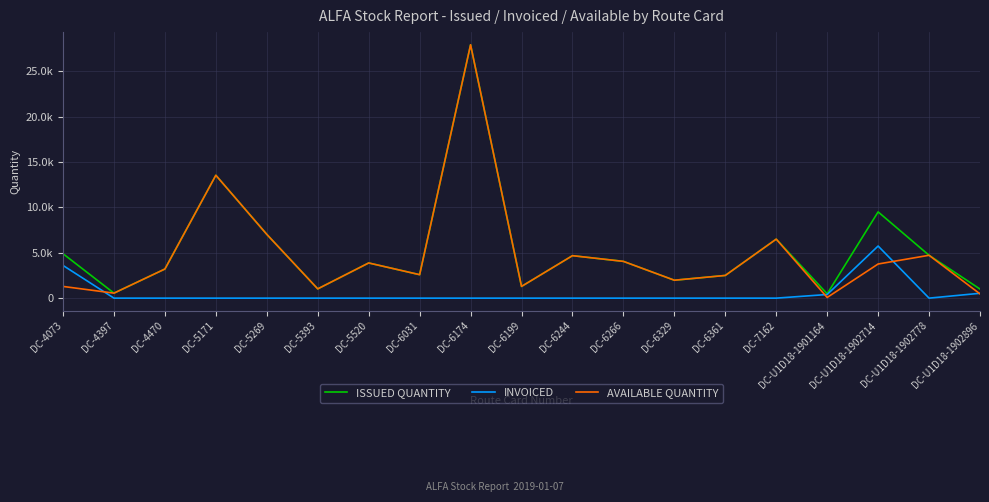

At which label is ISSUED QUANTITY closest to 14192?

DC-5171